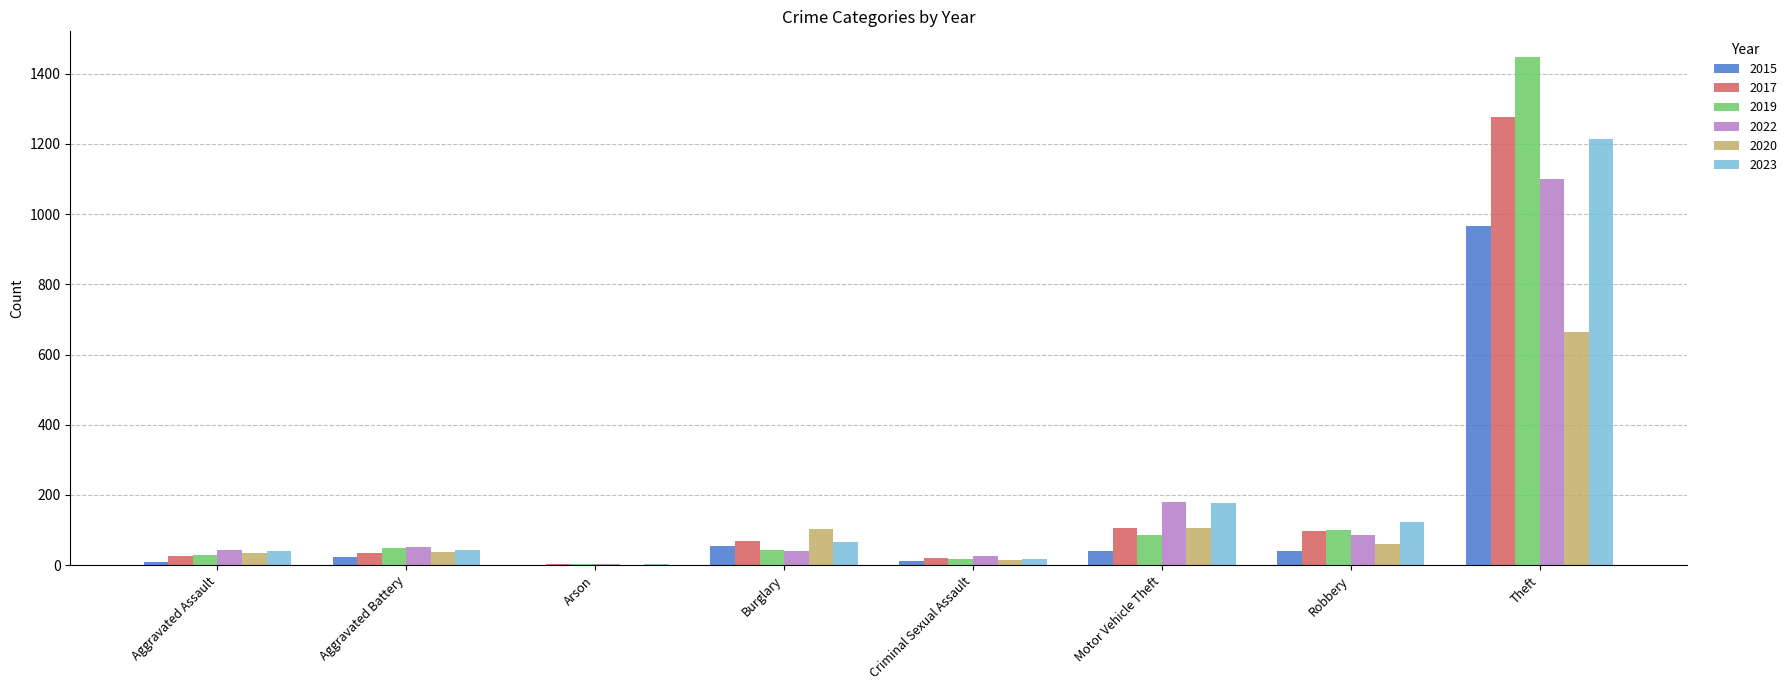

Is the value of 2015 at Theft greater than the value of 2022 at Theft?

No